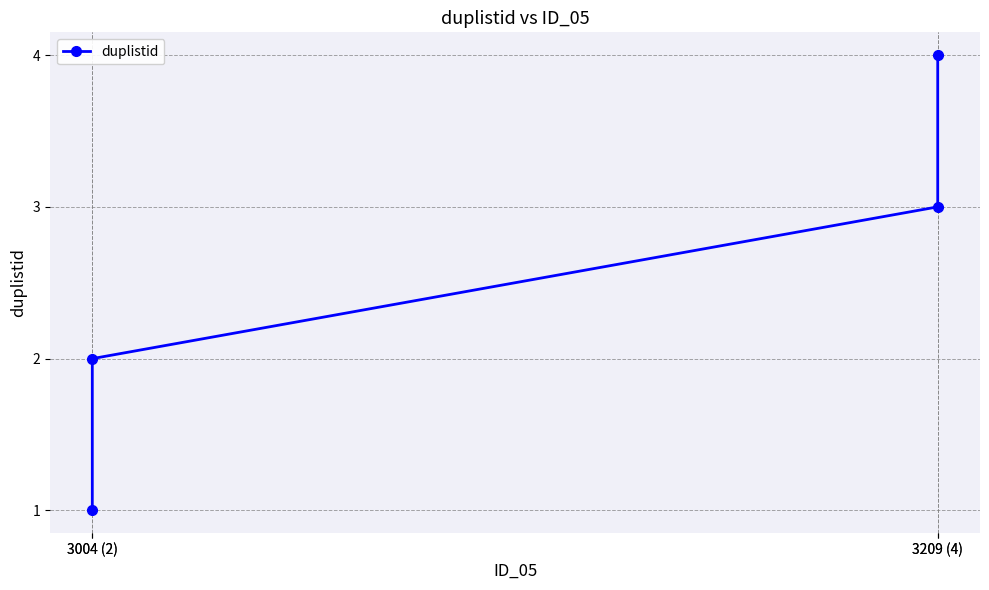

Count the number of categories in the chart.

4